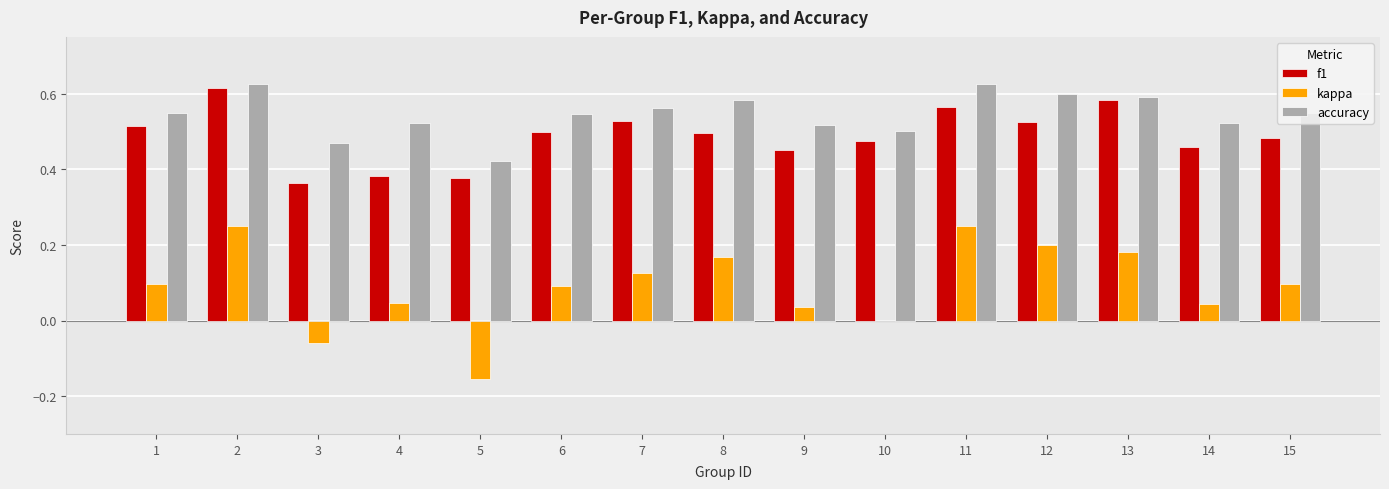

What is the total value across all series at 15?

1.1